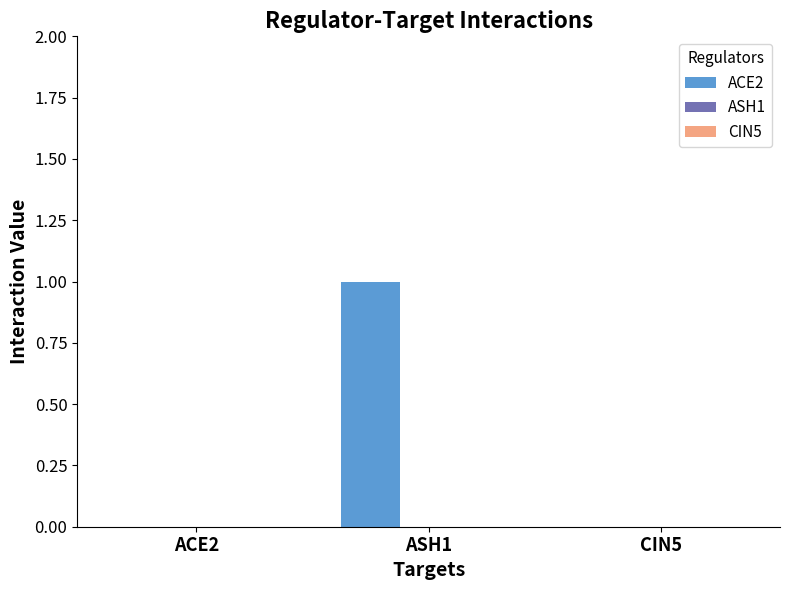

Reading left to right, what are all the values shown in this chart?

ACE2=0	ASH1=1	CIN5=0